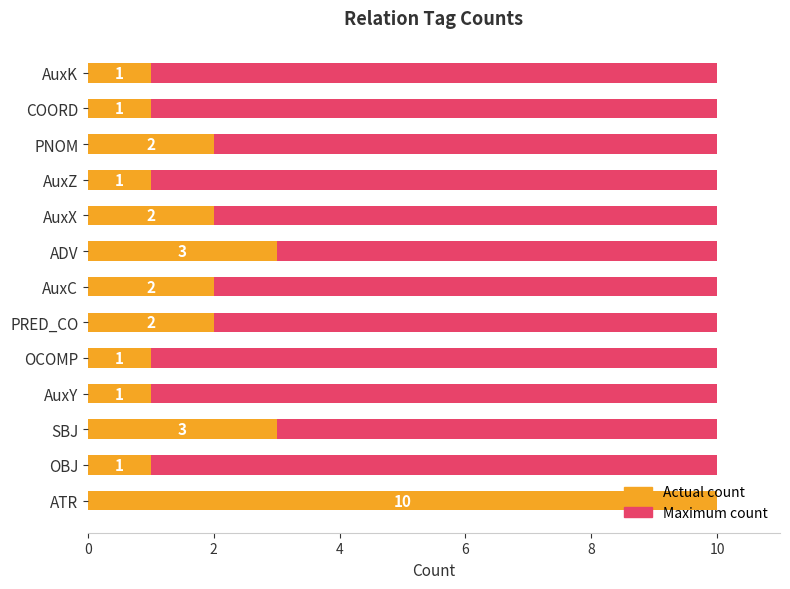

Which series has the widest spread of values?

Actual count